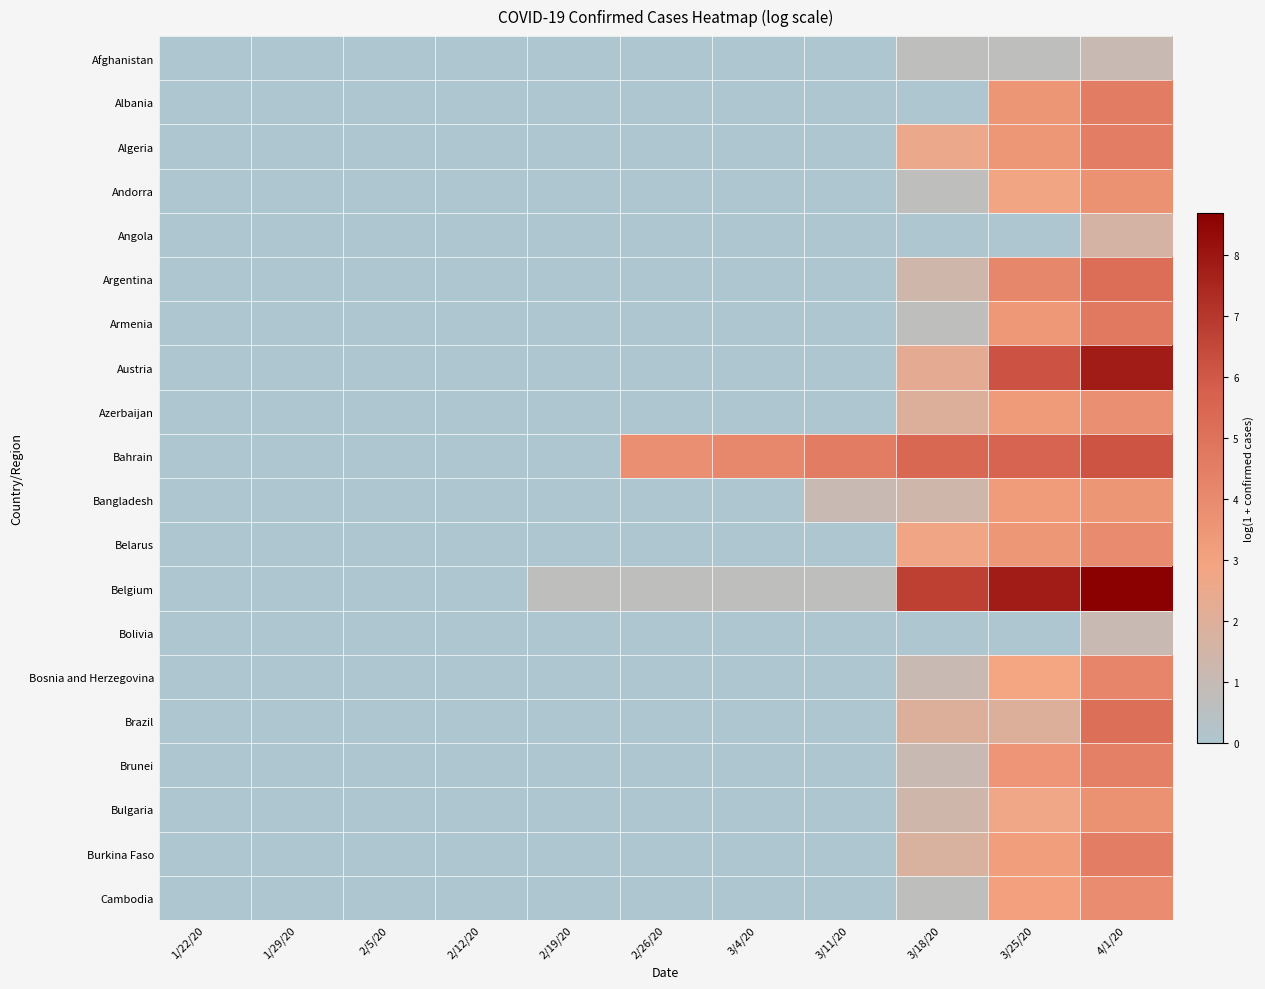

Which series has the largest range (max minus min)?

Belgium